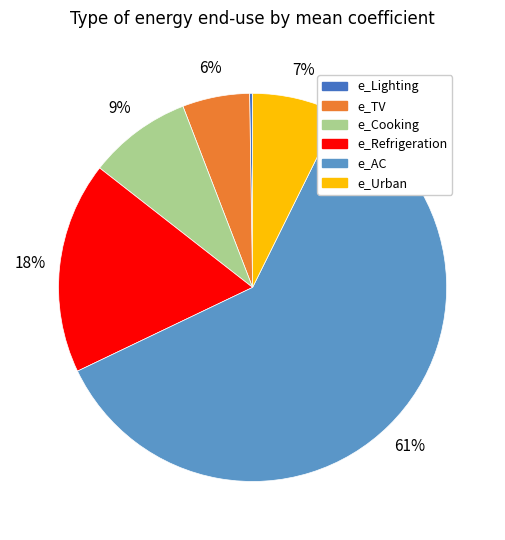

True or false: e_Refrigeration accounts for 10% of the total.

False